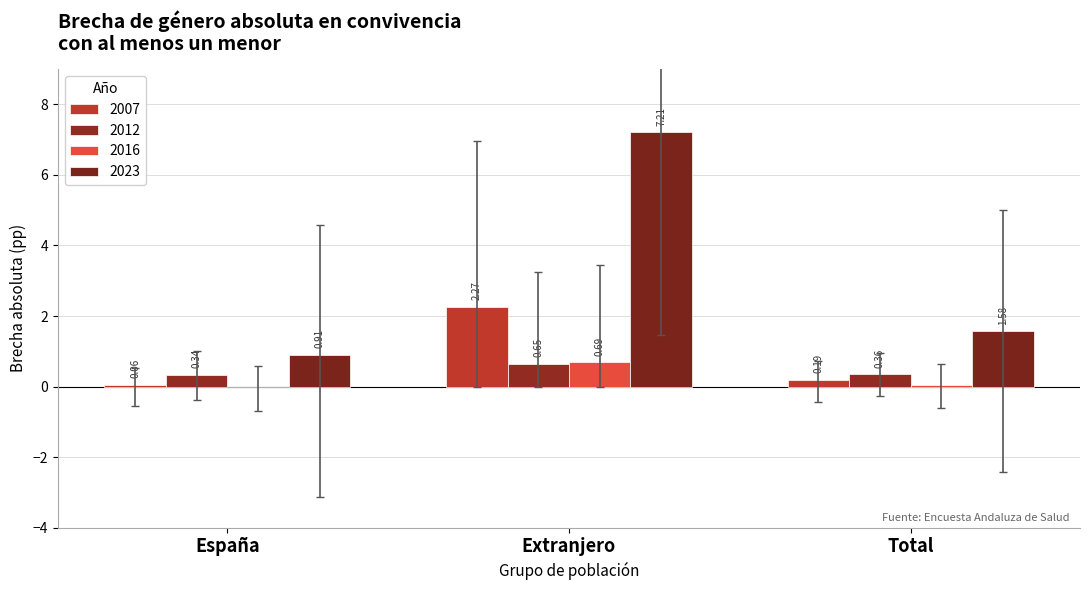

What is the spread (max minus min) of values at España?

0.9